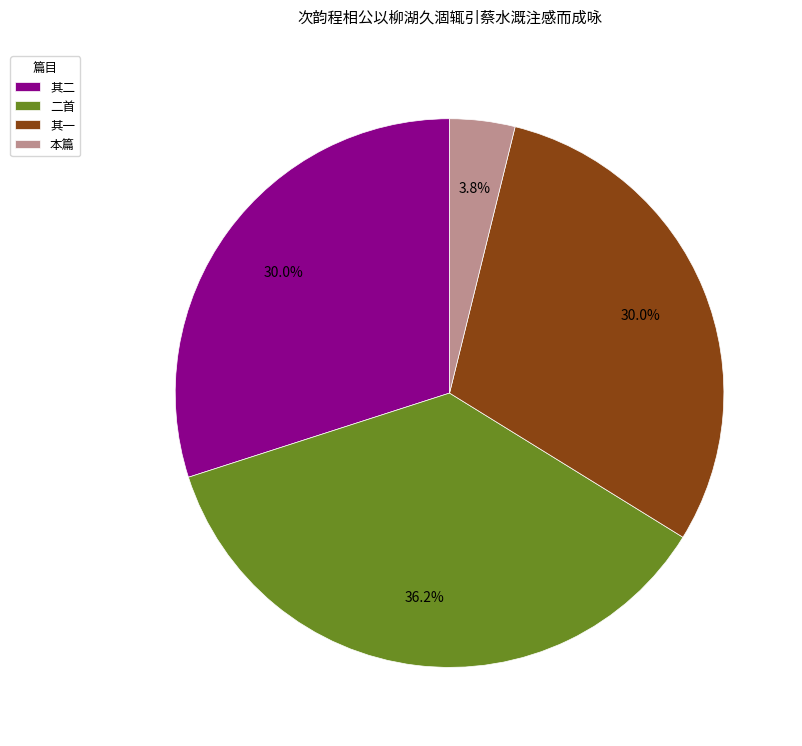

Is the sum of 二首 and 其二 greater than half?

Yes